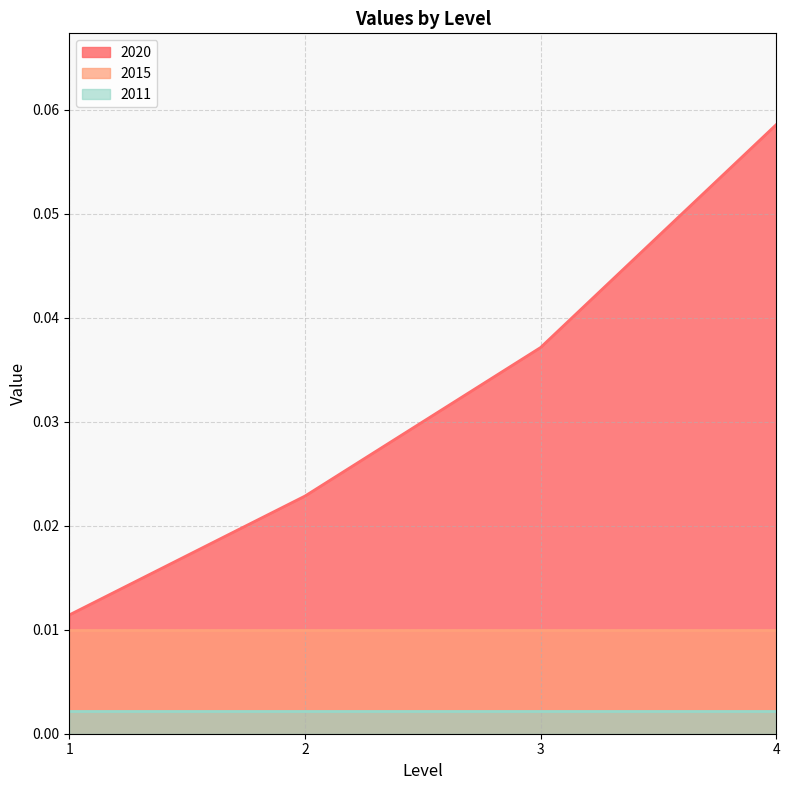

True or false: 2020 has more than 1 interior local peaks.

False